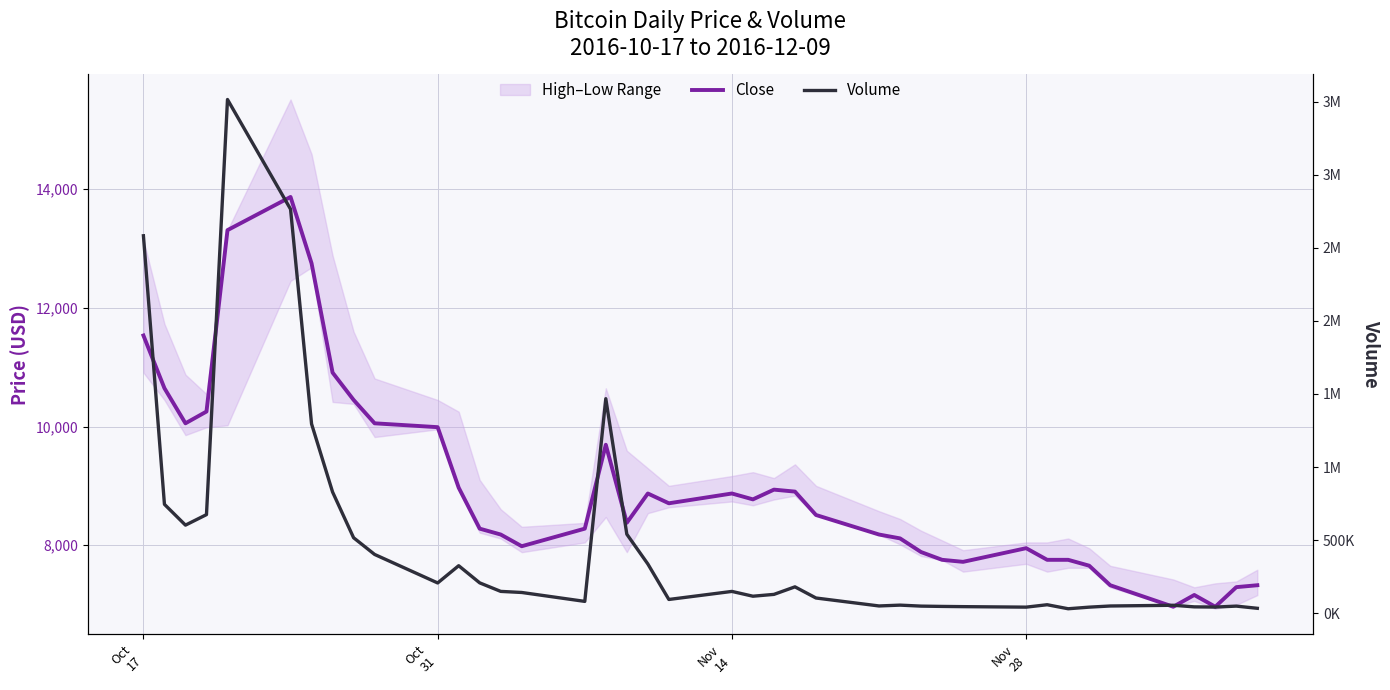

What is the difference between the maximum and minimum values in the Close series?

6901